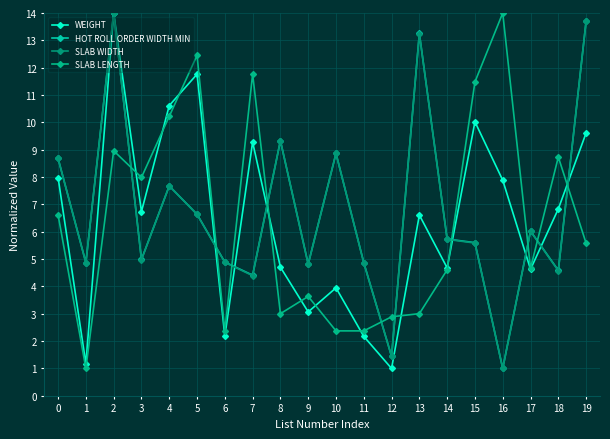

What is the total value across all series at 6?

14.3